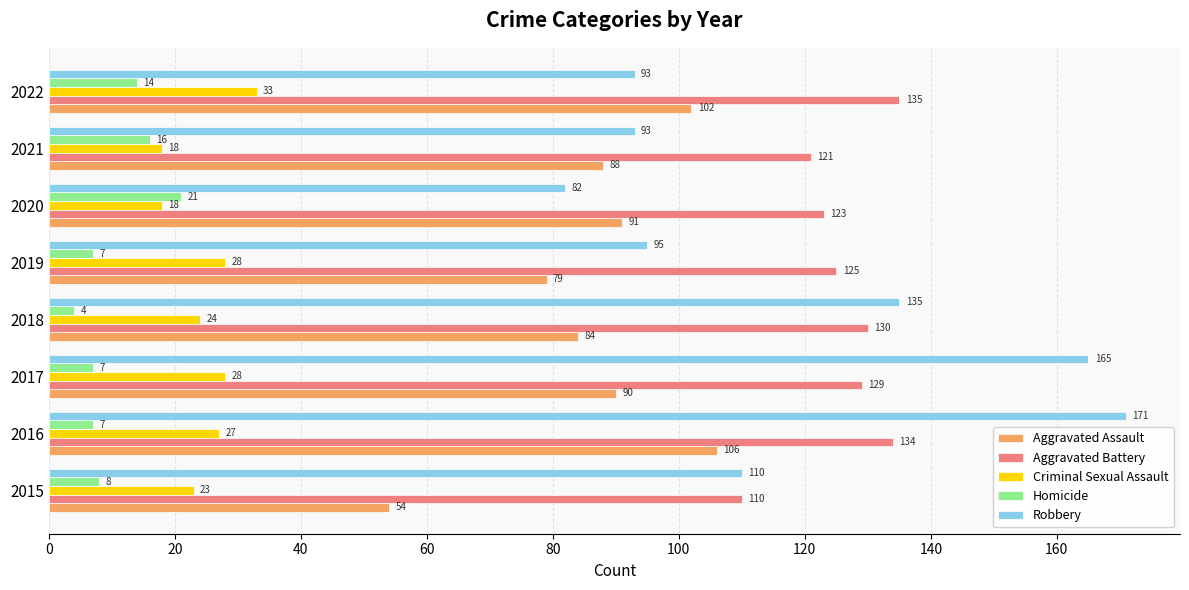

What are all the series names shown in the legend?

Aggravated Assault, Aggravated Battery, Criminal Sexual Assault, Homicide, Robbery